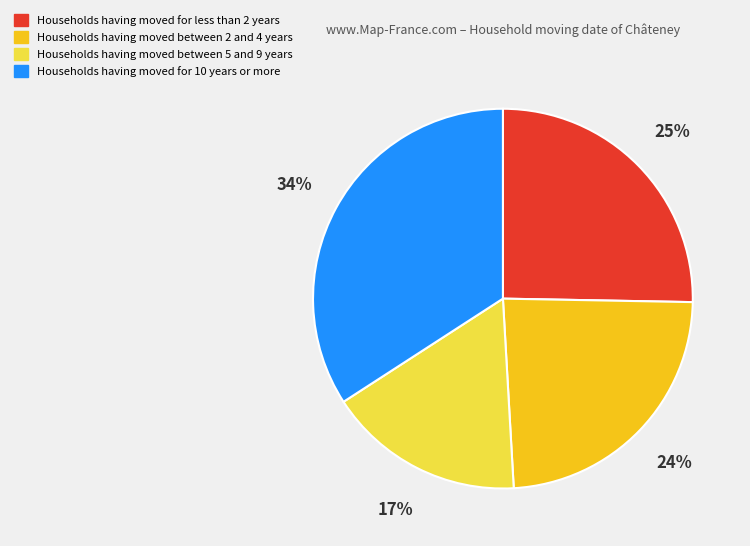

Is there a majority slice in this chart?

No